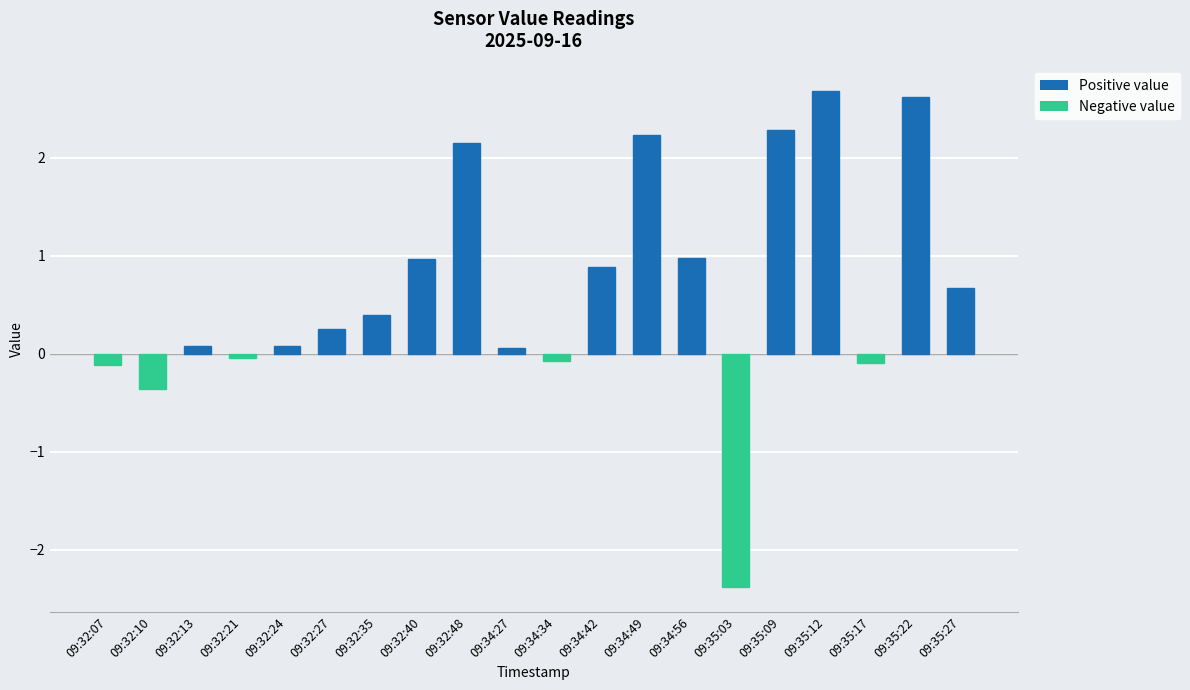

What is the label of the 13th bar from the left?

09:34:49